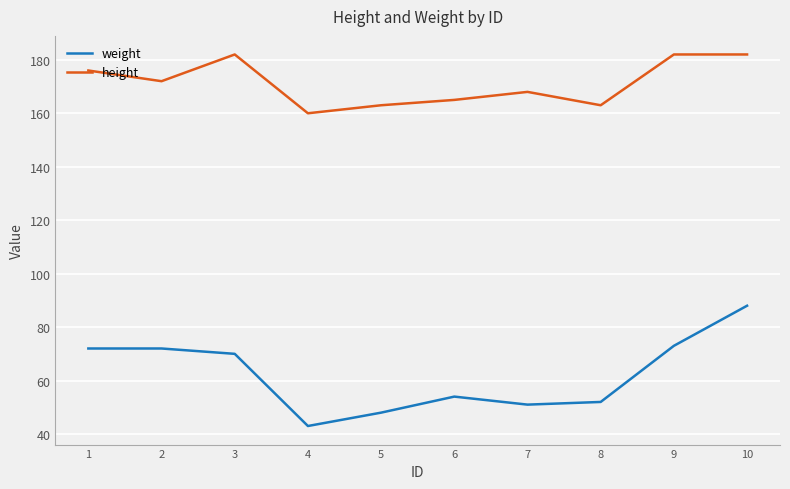

Reading left to right, transcribe all the data shown in this chart.

weight: 1=72	2=72	3=70	4=43	5=48	6=54	7=51	8=52	9=73	10=88
height: 1=176	2=172	3=182	4=160	5=163	6=165	7=168	8=163	9=182	10=182